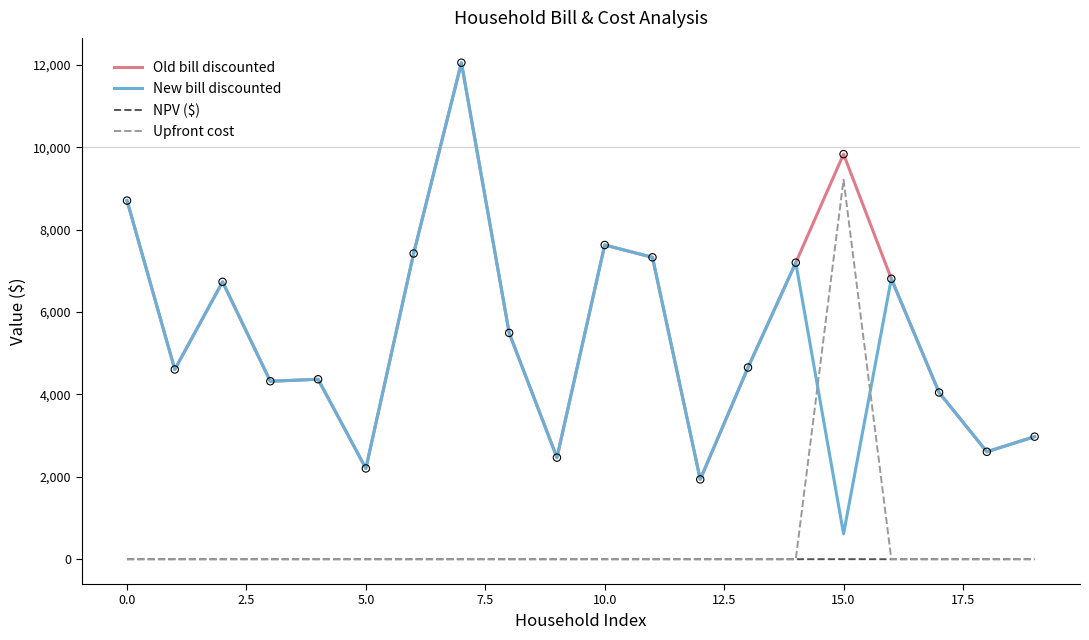

Which series has the widest spread of values?

New bill discounted